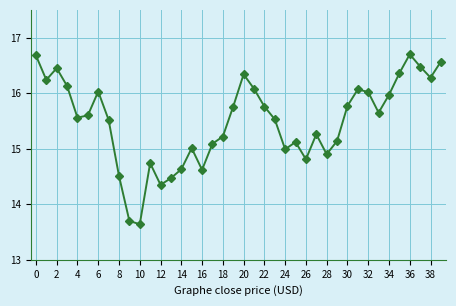

What is the sum of all values?

619.8